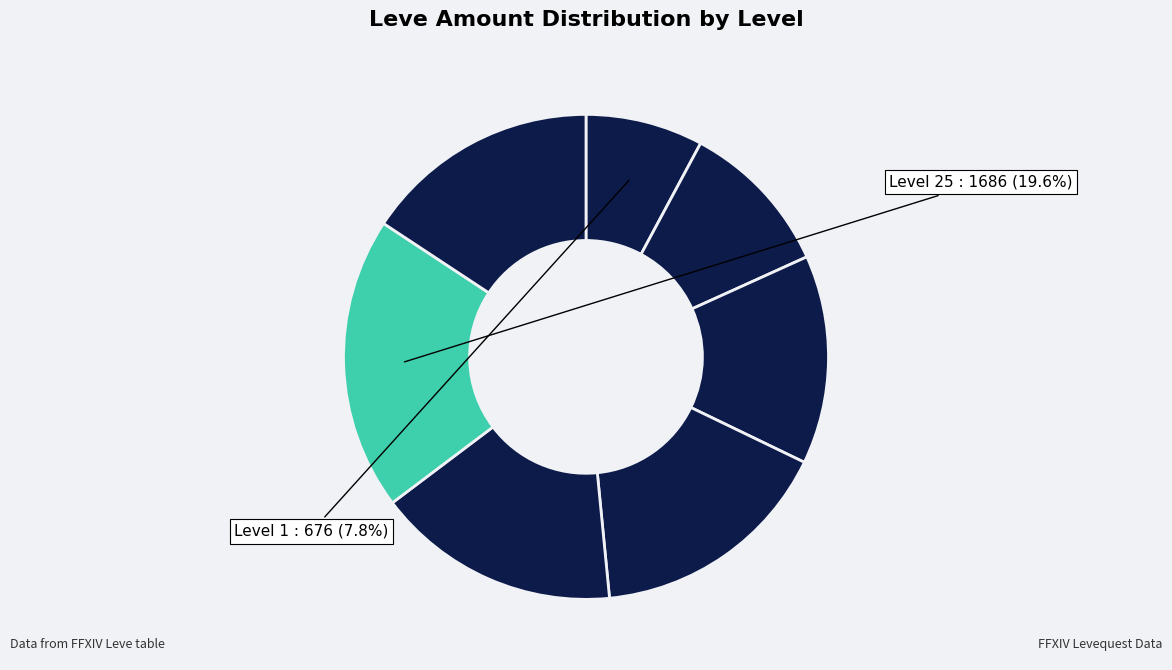

Count the number of slices in the pie.

7